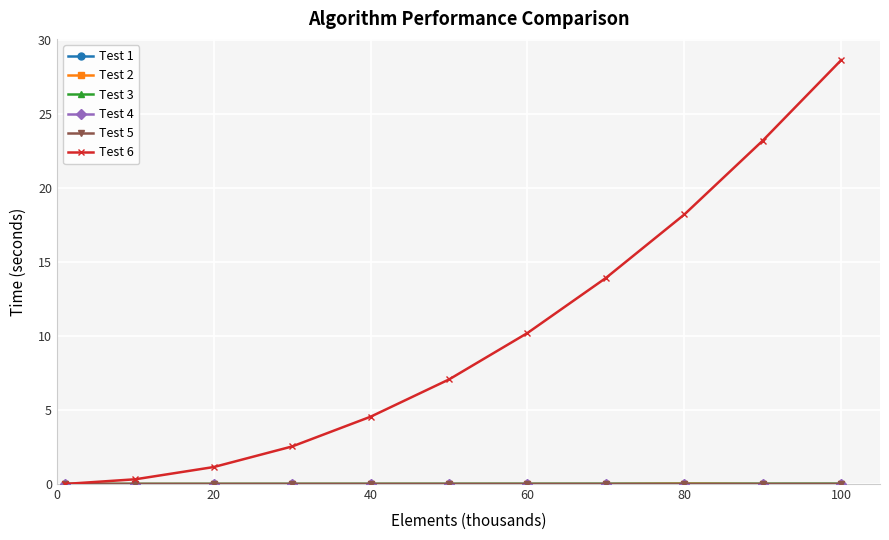

Which series has the widest spread of values?

Test 6